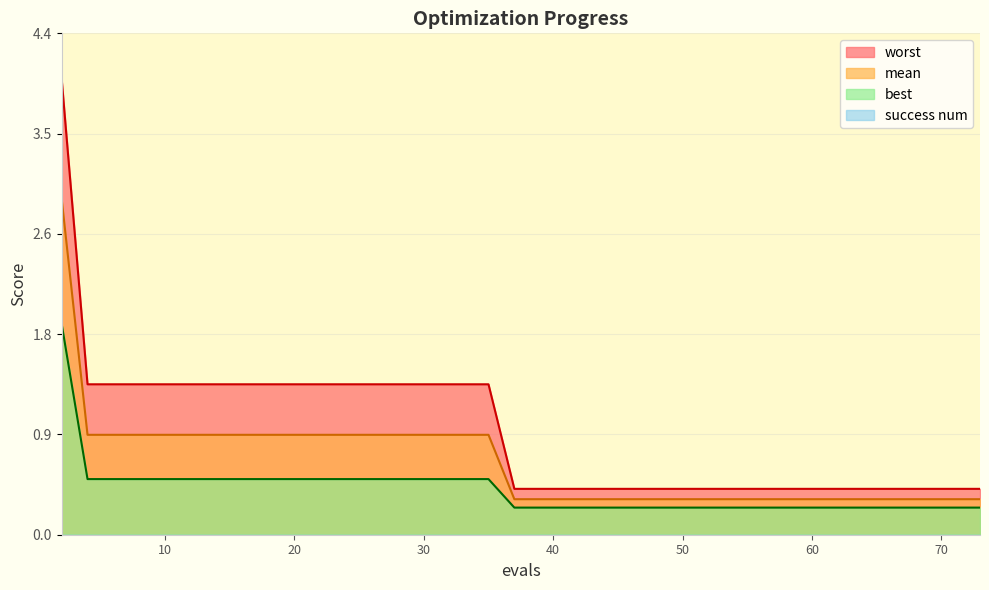

Is it true that worst equals 0.9 at 18?

False